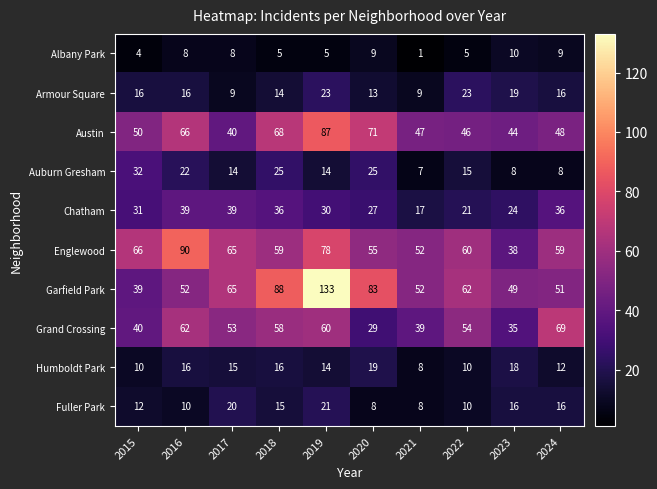

At which category is the sum across all series the highest?

2019